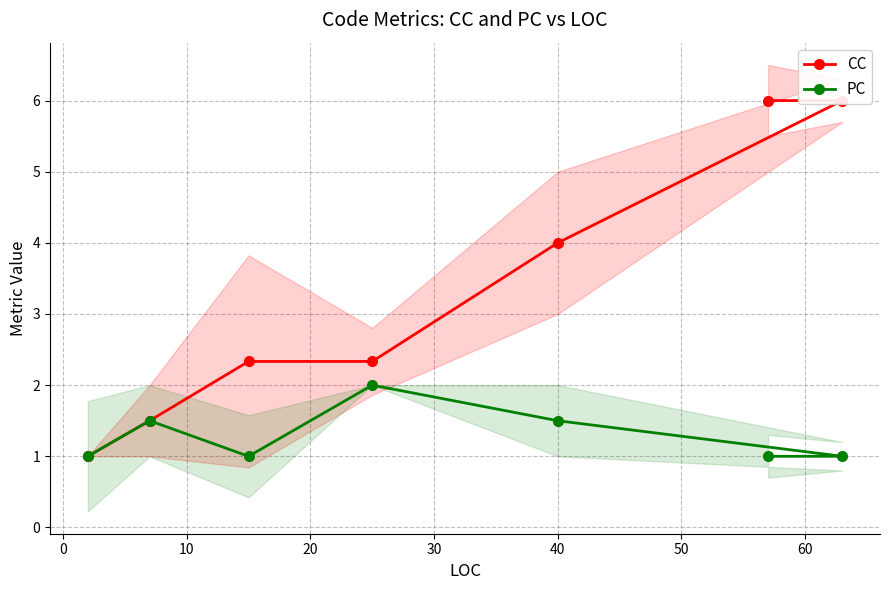

What is the value of the PC point at the 2nd from the left?

1.5